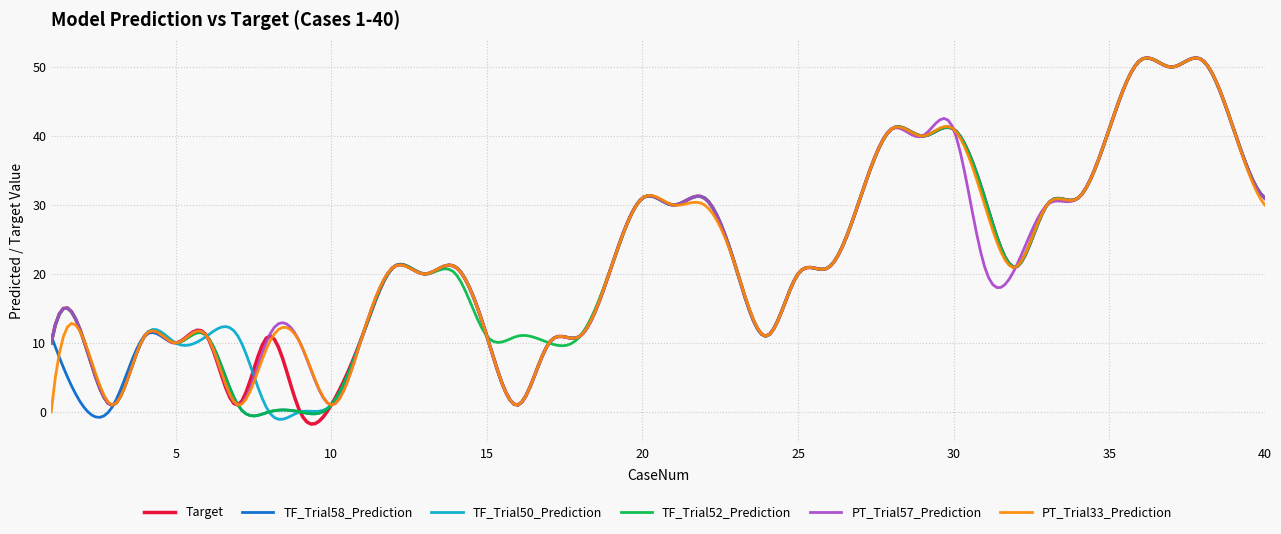

True or false: TF_Trial52_Prediction and PT_Trial57_Prediction intersect in this chart.

True